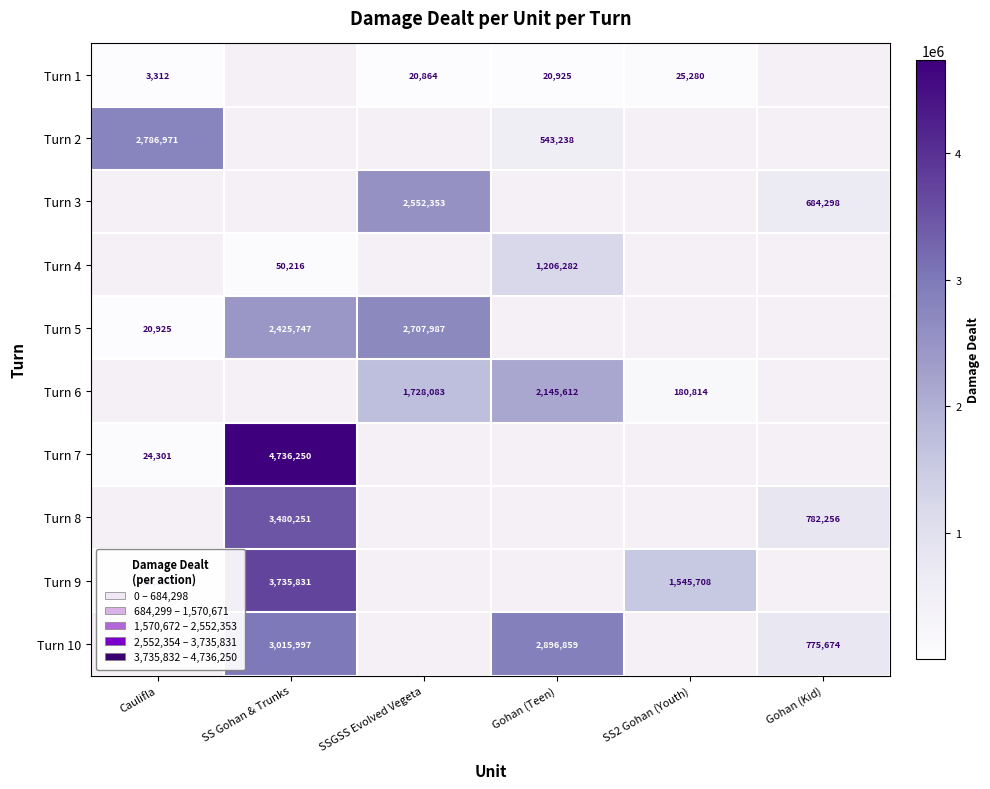

Is the value of Turn 1 at Caulifla greater than the value of Turn 10 at SS Gohan & Trunks?

No